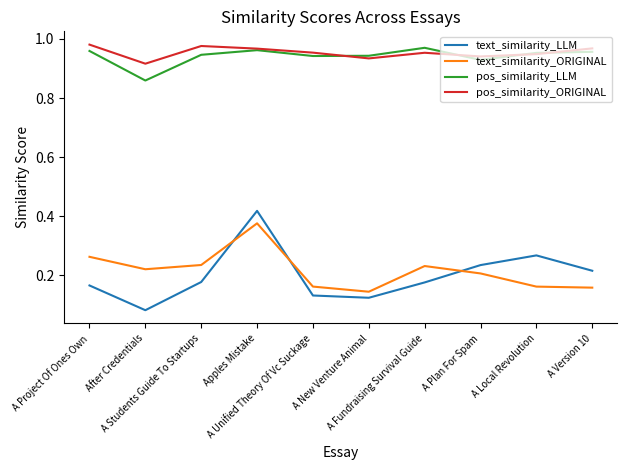

Which series has the widest spread of values?

text_similarity_LLM